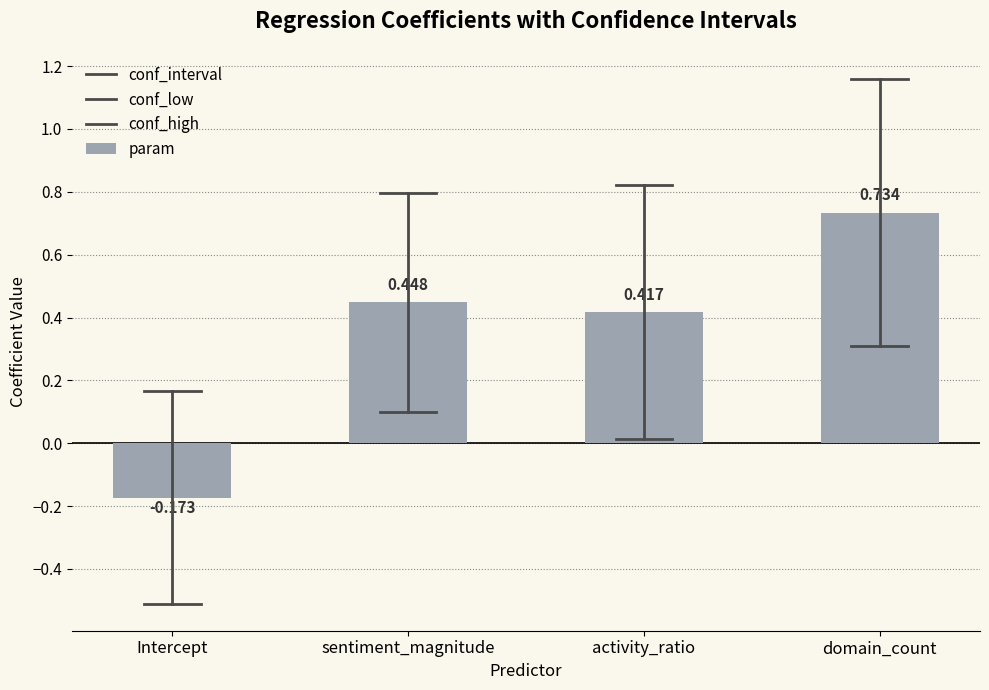

Reading left to right, extract all data points from this chart.

param: Intercept=-0.2	sentiment_magnitude=0.4	activity_ratio=0.4	domain_count=0.7
conf_low: Intercept=-0.5	sentiment_magnitude=0.1	activity_ratio=0.0	domain_count=0.3
conf_high: Intercept=0.2	sentiment_magnitude=0.8	activity_ratio=0.8	domain_count=1.2